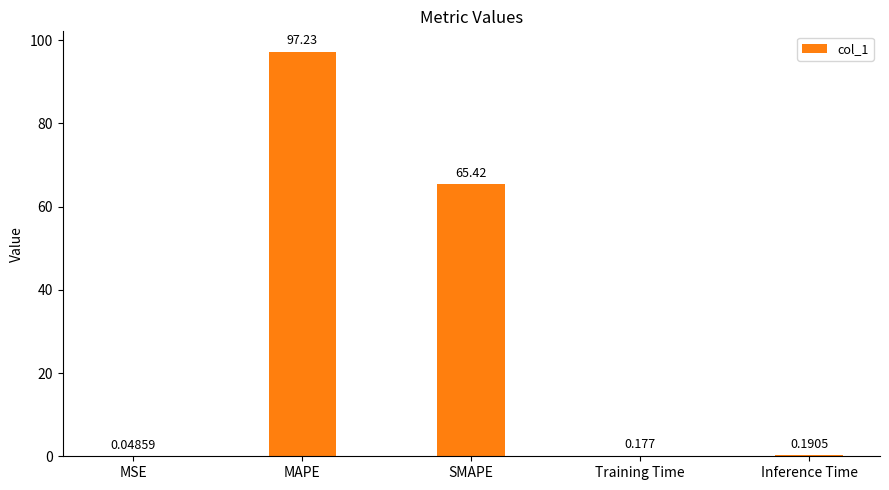

Are the bars horizontal?

No